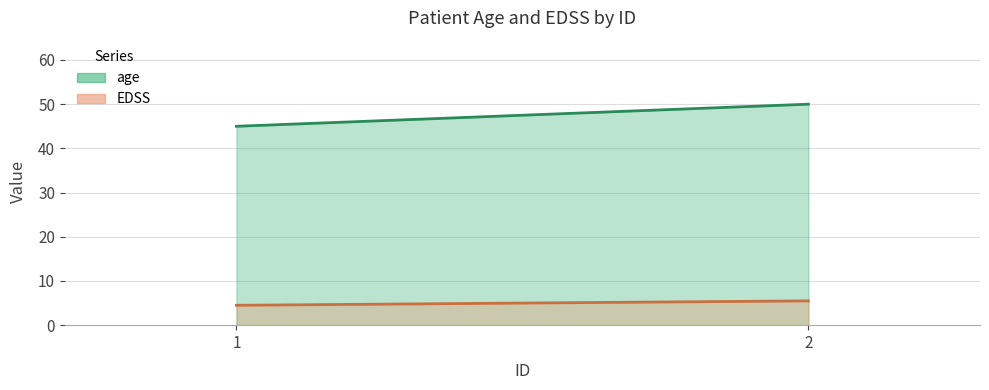

Is it true that EDSS equals 5.5 at 2?

True